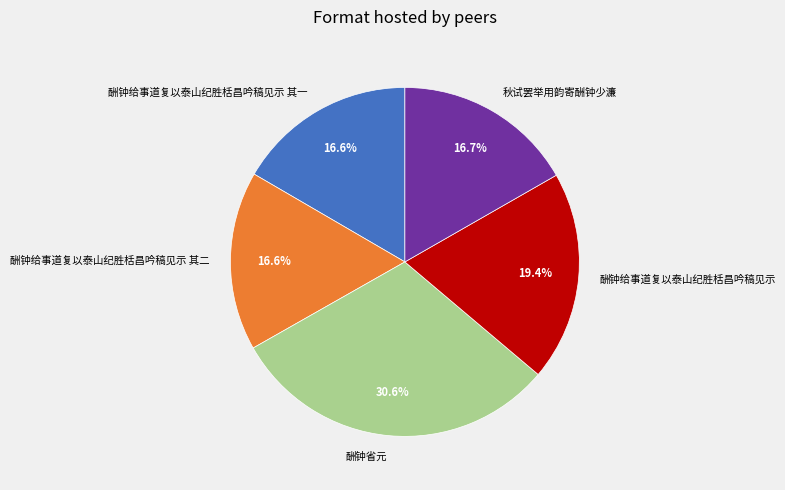

What percentage do 酬钟给事道复以泰山纪胜栝昌吟稿见示 其一 and 酬钟给事道复以泰山纪胜栝昌吟稿见示 其二 together represent?

33.2%